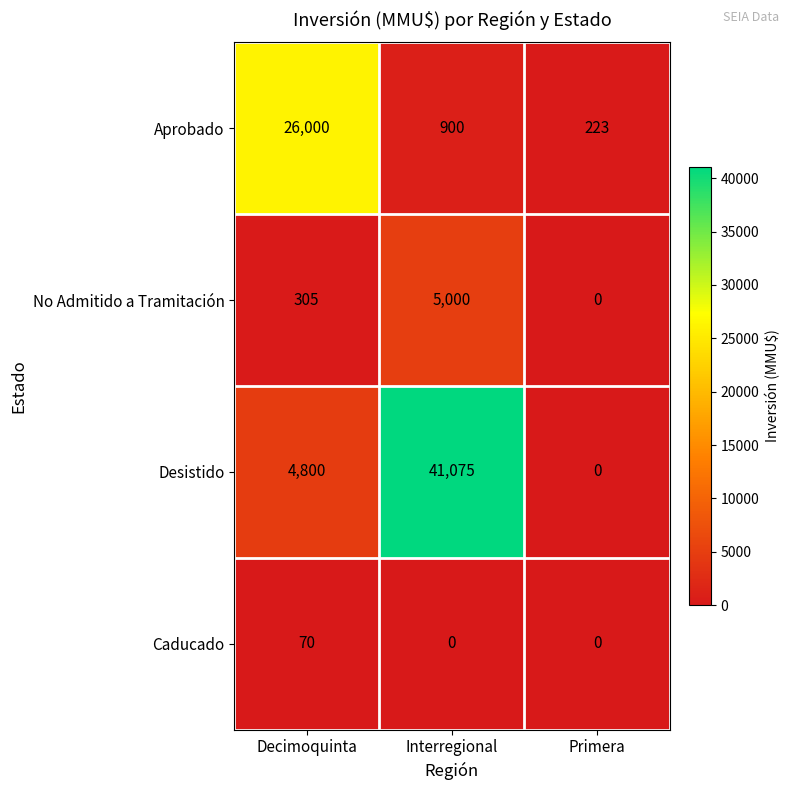

Reading left to right, what are all the values shown in this chart?

Aprobado: Decimoquinta=26000	Interregional=900	Primera=223
No Admitido a Tramitación: Decimoquinta=305	Interregional=5000	Primera=0
Desistido: Decimoquinta=4800	Interregional=41075	Primera=0
Caducado: Decimoquinta=70	Interregional=0	Primera=0